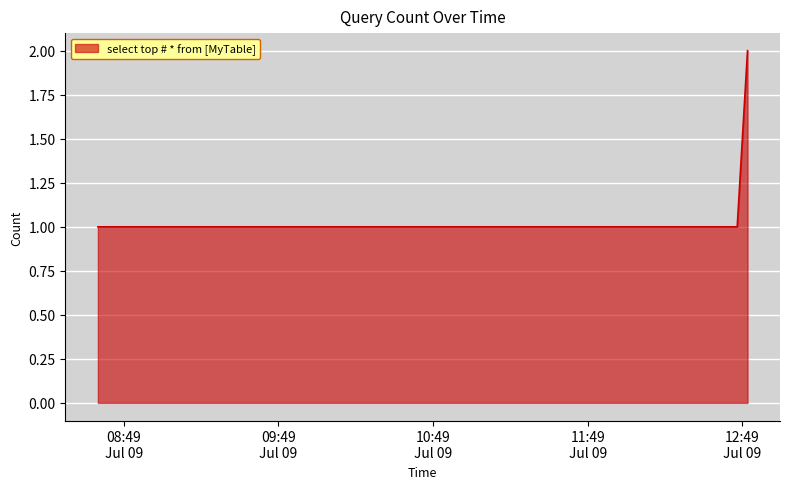

What is the sum of all values?

7